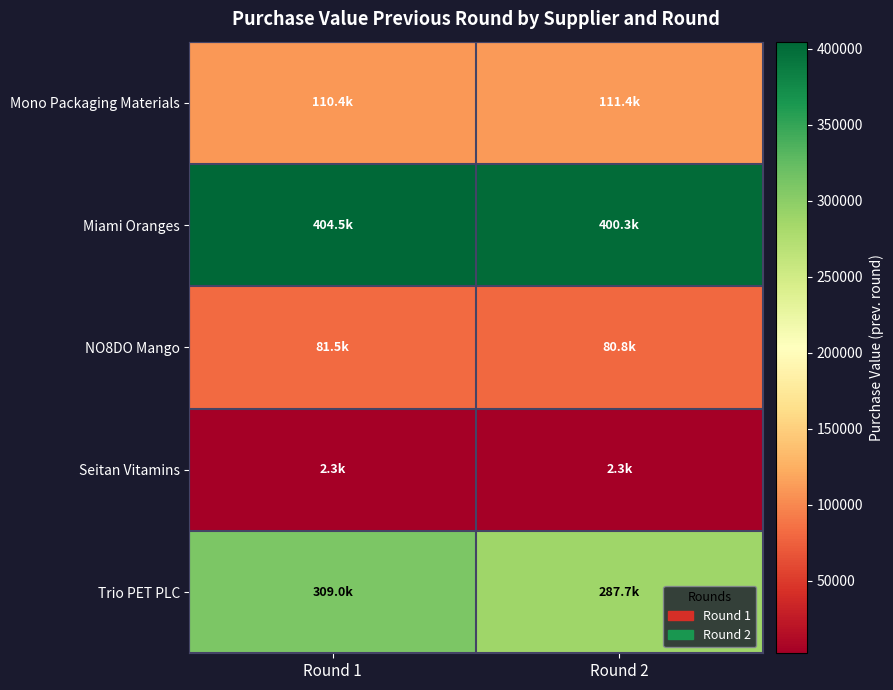

Which series has the largest range (max minus min)?

Trio PET PLC